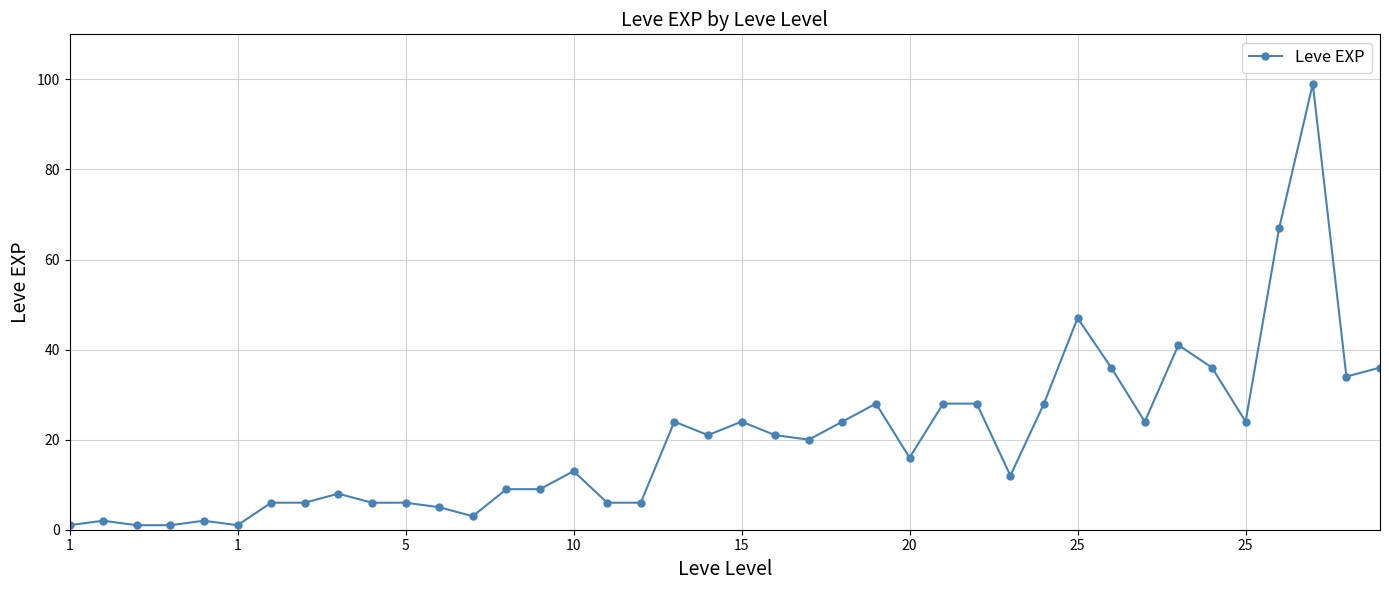

What is the greatest value displayed?

99